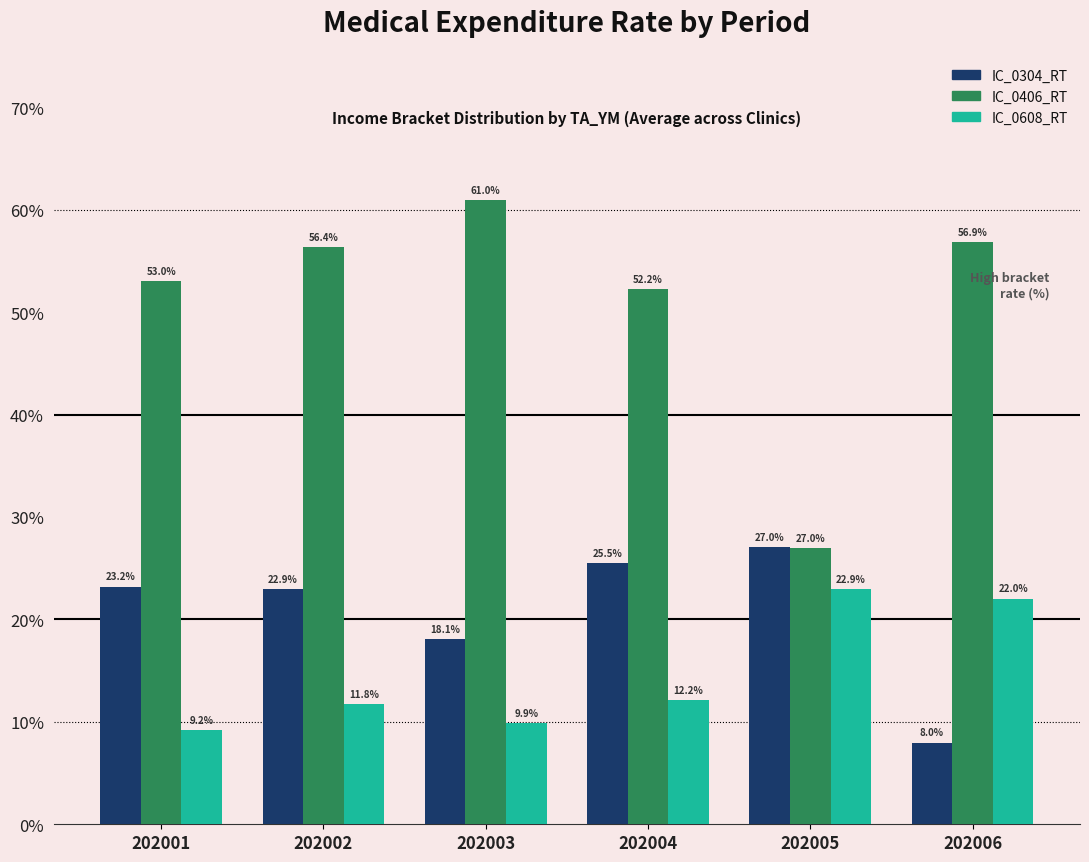

At which category is the sum across all series the highest?

202002